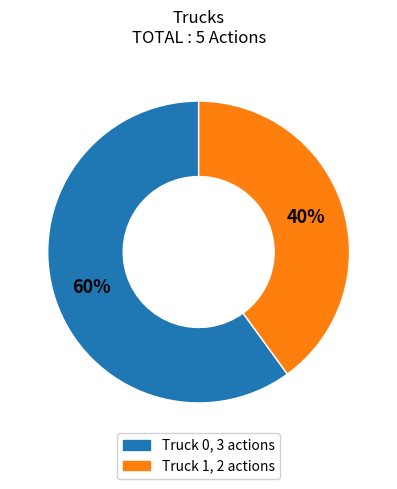

Is the sum of Truck 0 and Truck 1 greater than half?

Yes